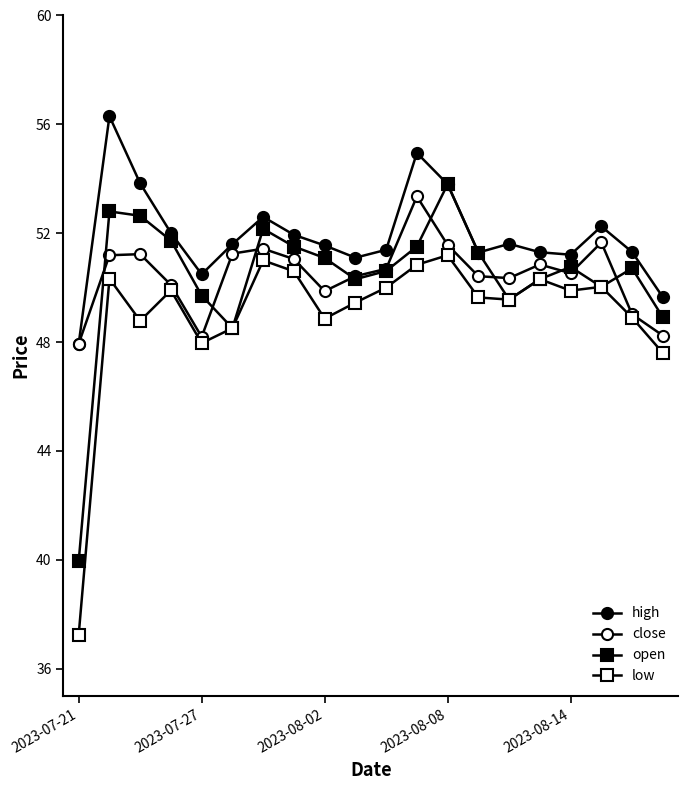

True or false: close and low cross at least once.

False